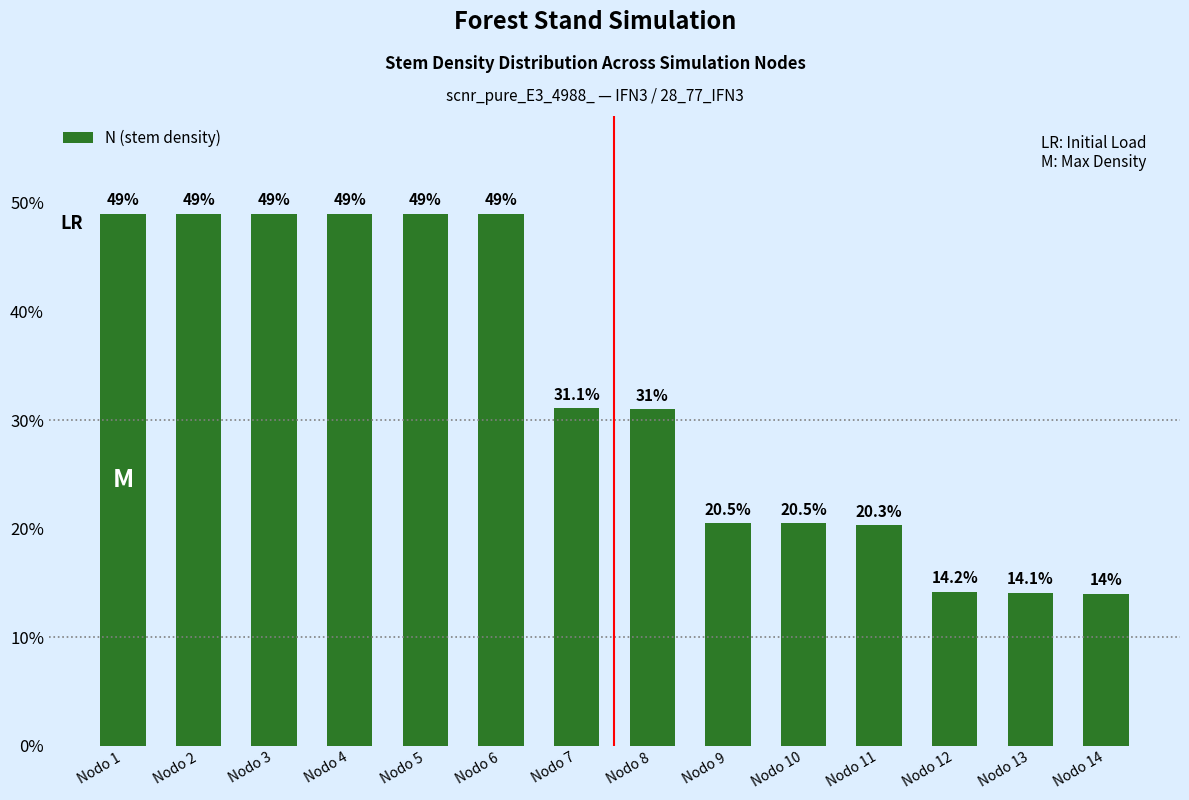

How many categories are shown in the chart?

14